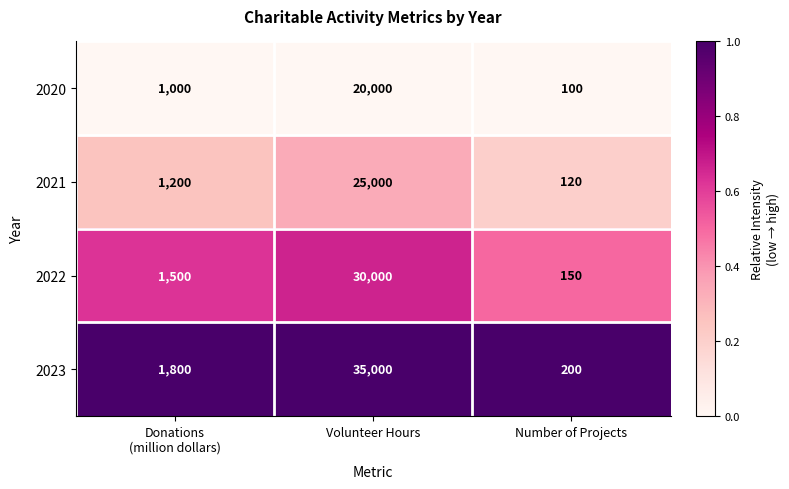

Reading left to right, list all the values displayed in this chart.

2020: 1000	20000	100
2021: 1200	25000	120
2022: 1500	30000	150
2023: 1800	35000	200